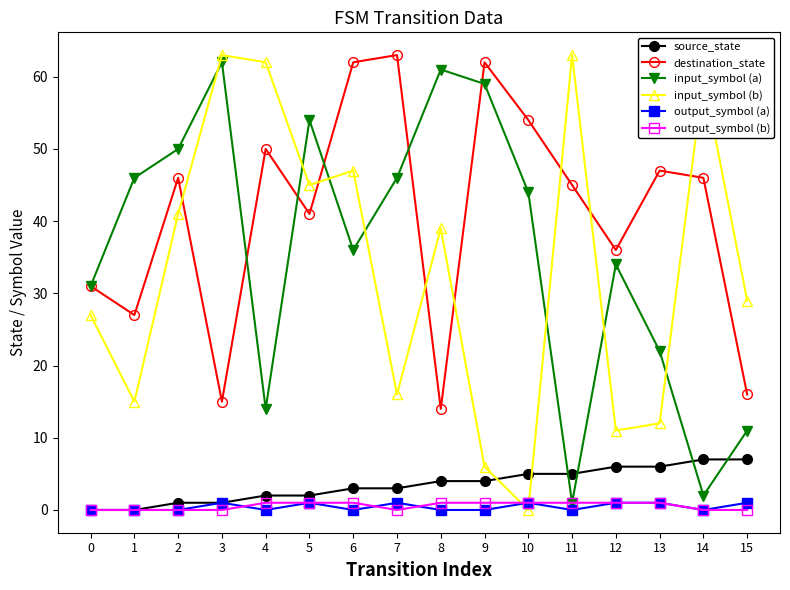

Between 14 and 15, which series saw the biggest shift?

input_symbol (b)